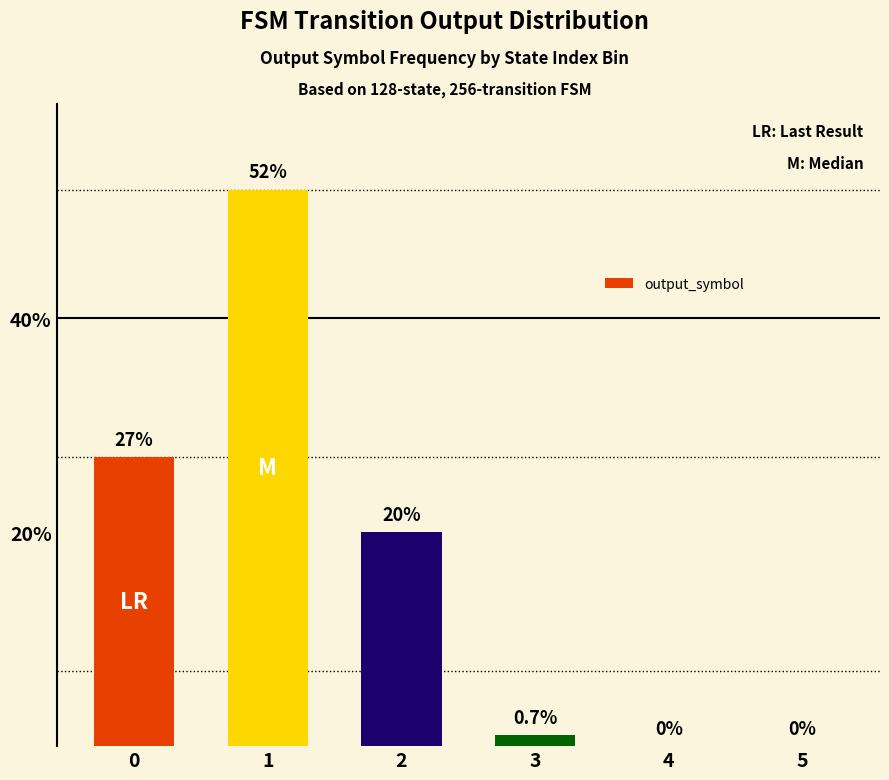

Is it true that the value at 1 is 52?

True